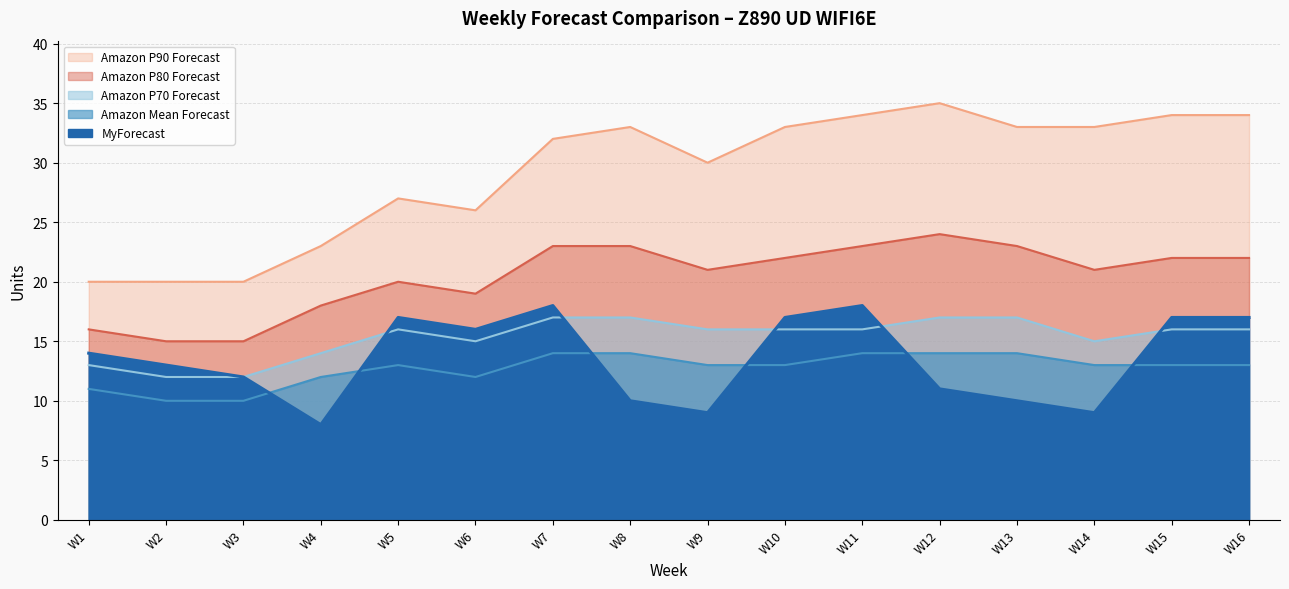

True or false: Amazon P70 Forecast and Amazon Mean Forecast cross at least once.

False